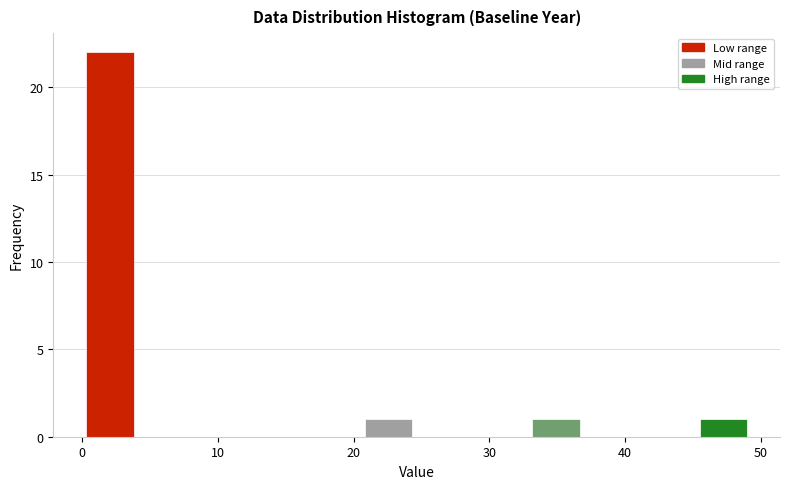

Reading left to right, transcribe this chart: for each bar, give the range it covers on the x-axis and its height. Neither the bar edges nor the heights are printed on the chart, so give them approximately, as read against the axes.

0 to 4: 22
4 to 8: 0
8 to 12: 0
12 to 16: 0
16 to 21: 0
21 to 25: 1
25 to 29: 0
29 to 33: 0
33 to 37: 1
37 to 41: 0
41 to 45: 0
45 to 49: 1